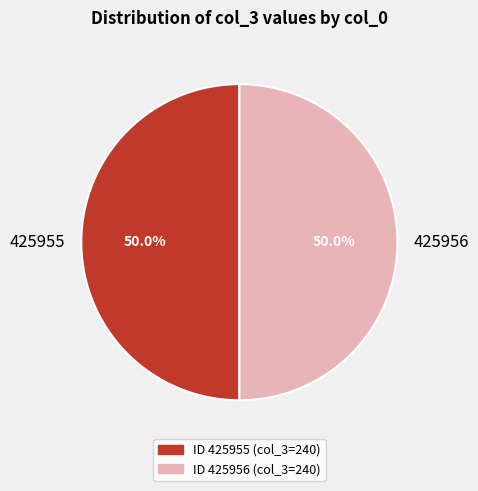

The 425955 slice represents 61% of the pie. True or false?

False